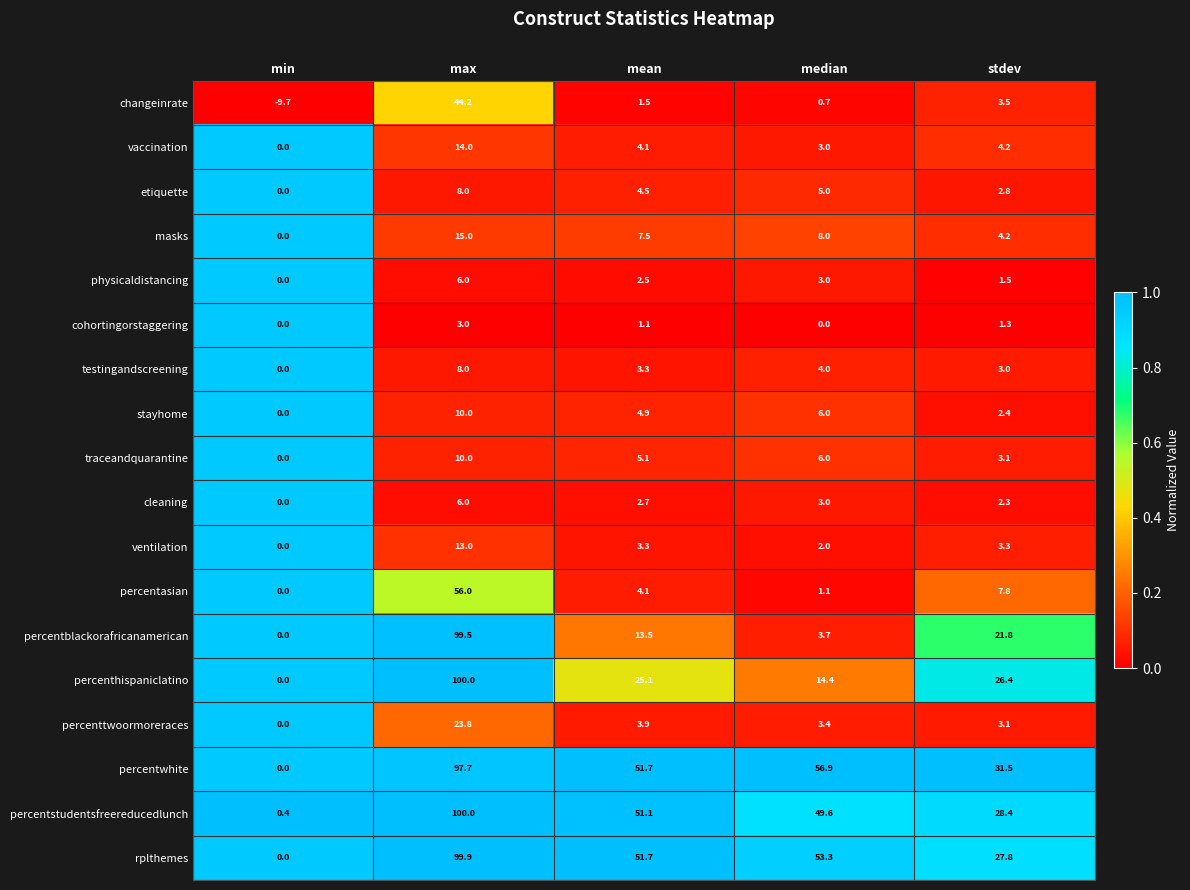

What is the average value of the testingandscreening series?

3.7